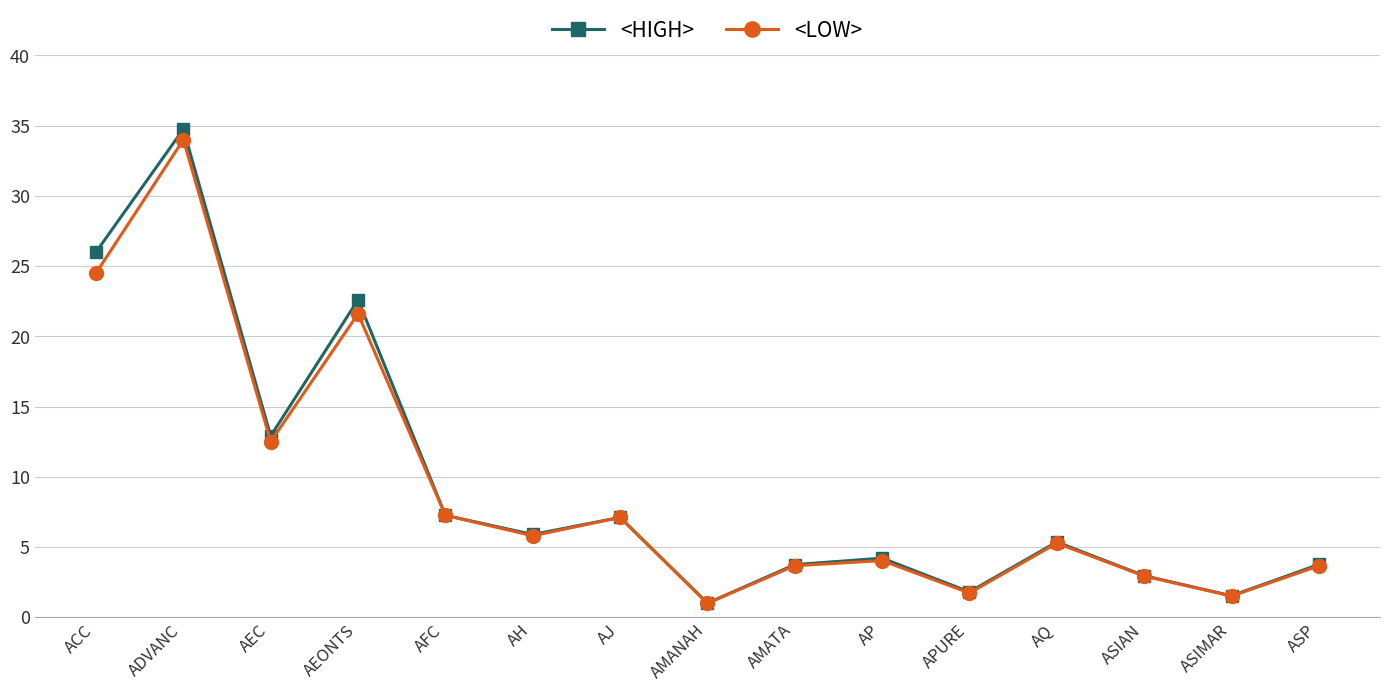

What is the maximum value for <LOW>?

34.0